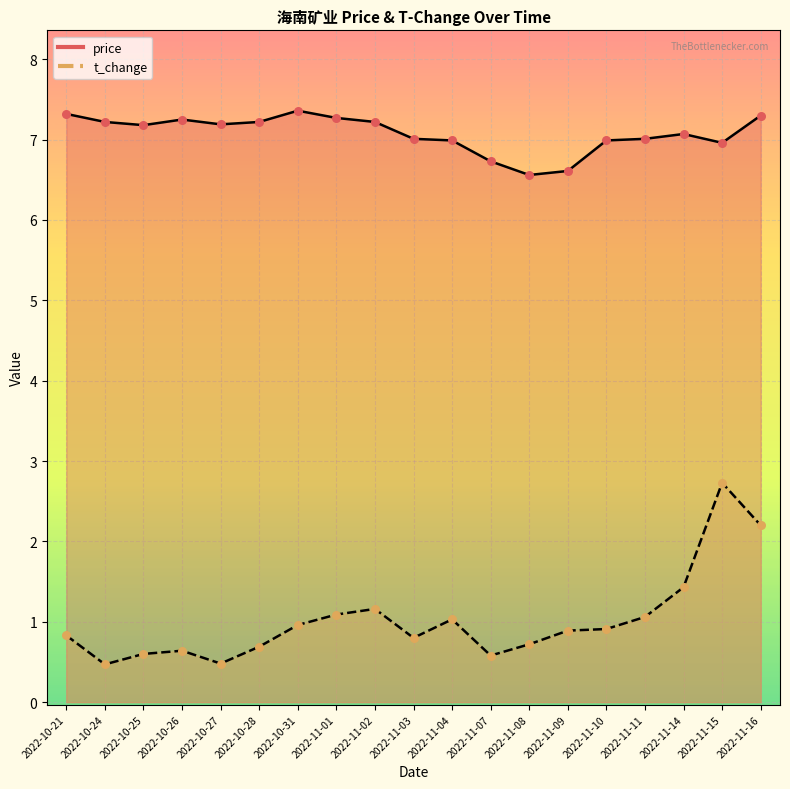

Which series contains the lowest Y value?

t_change